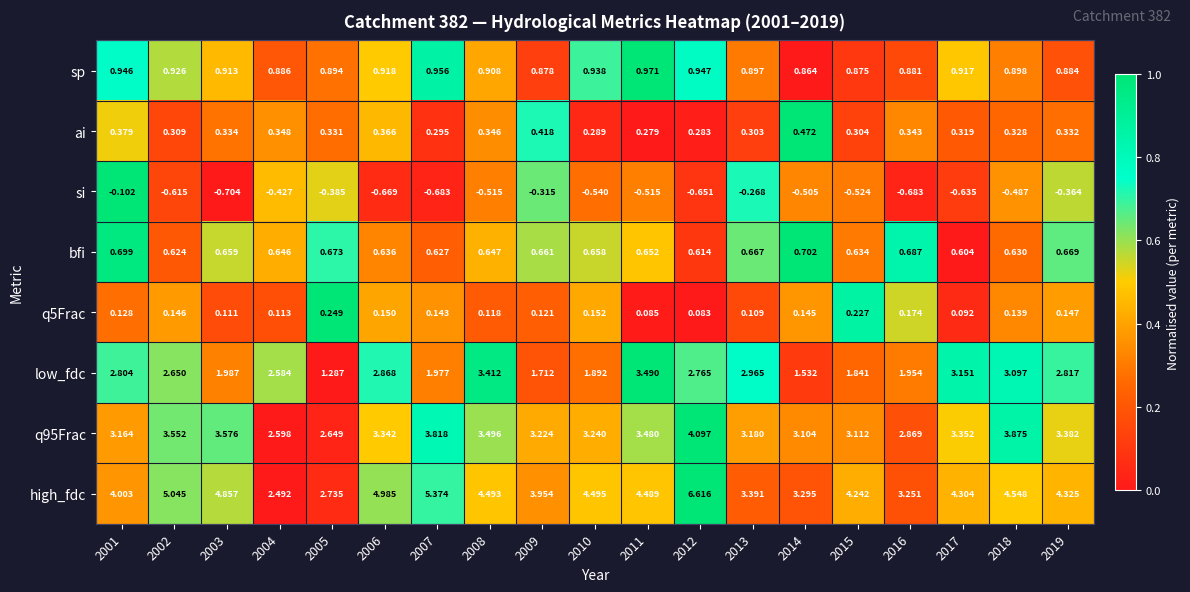

Is the value of q5Frac at 2010 greater than the value of q95Frac at 2006?

No